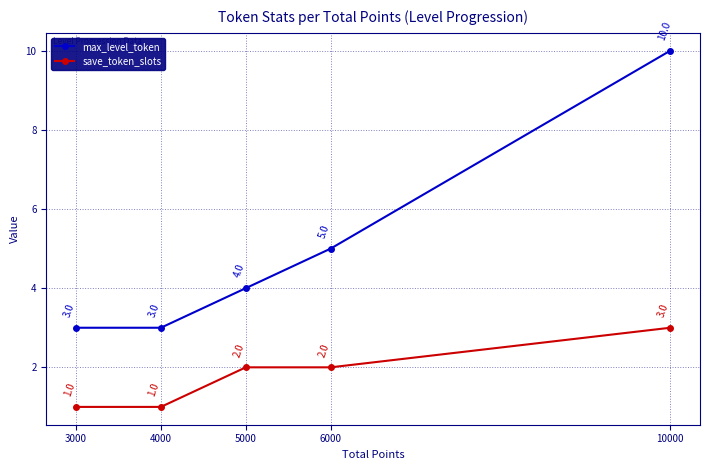

What is the minimum value shown in the chart?

1